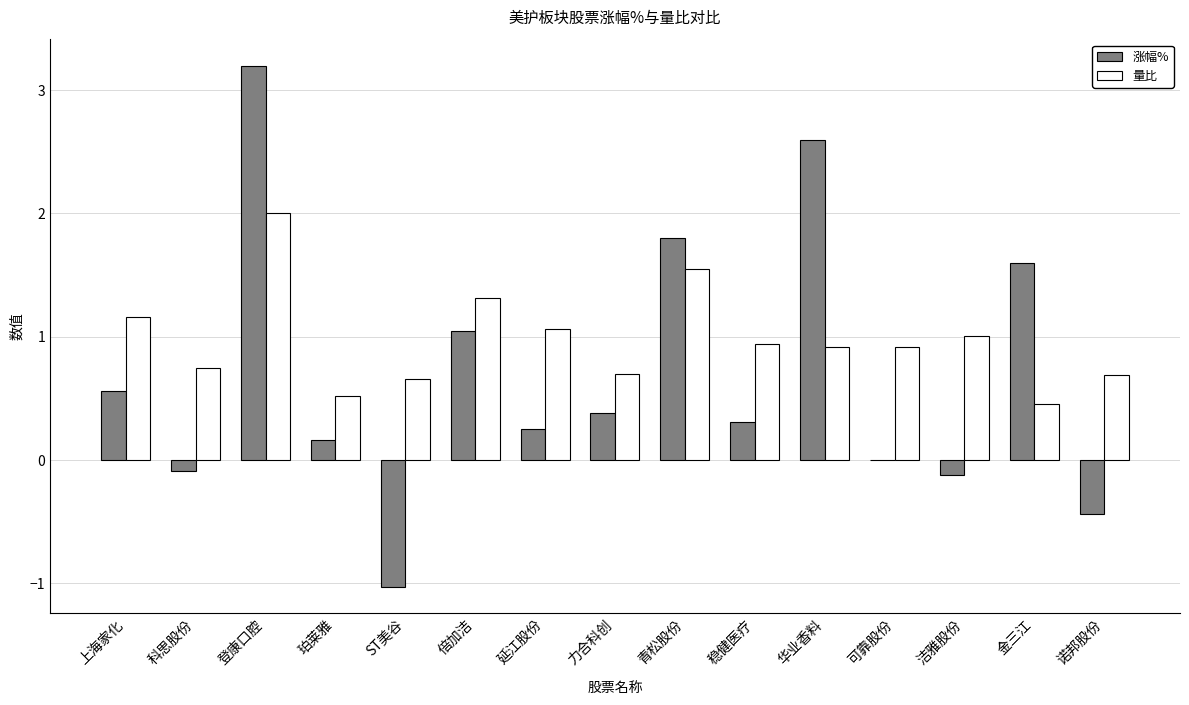

What is the sum of all 量比 values?

14.6